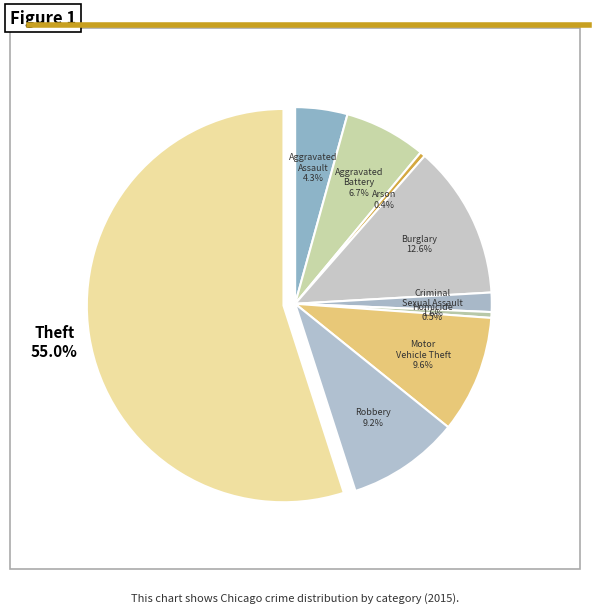

What is the smallest slice in the pie chart?

Arson